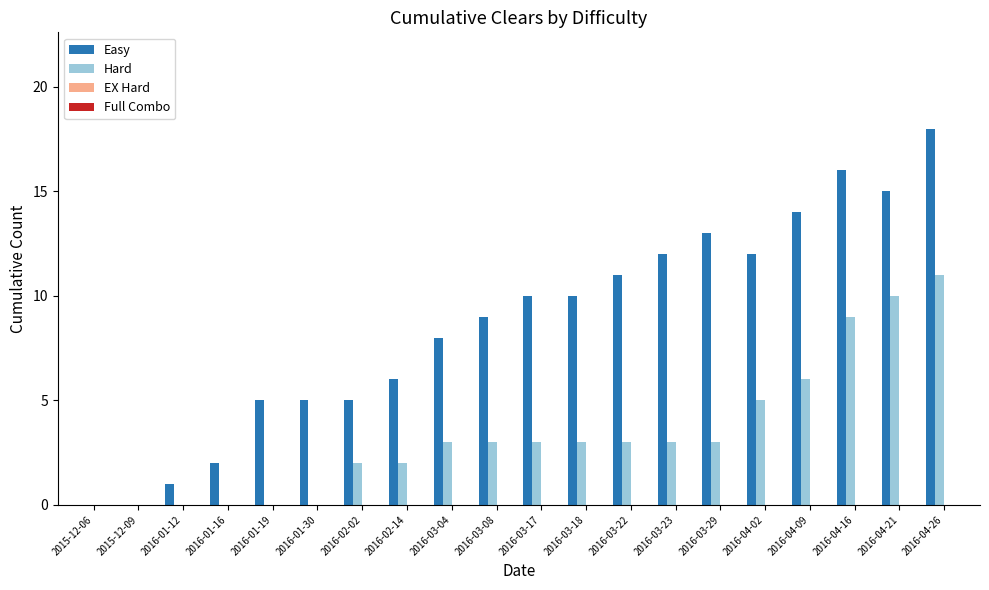

What is the maximum value shown in the chart?

18